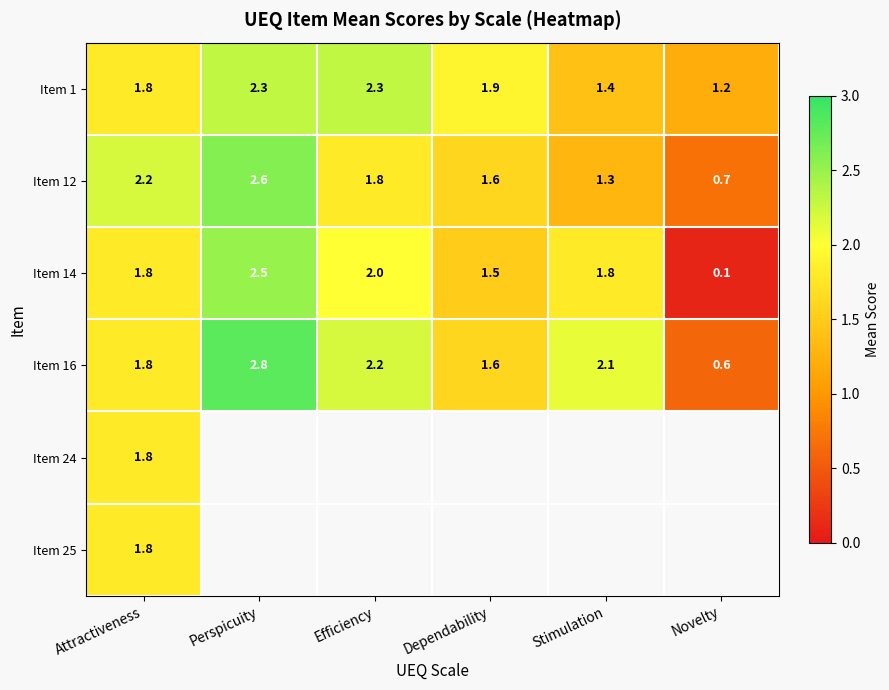

Count the number of data series in this chart.

6